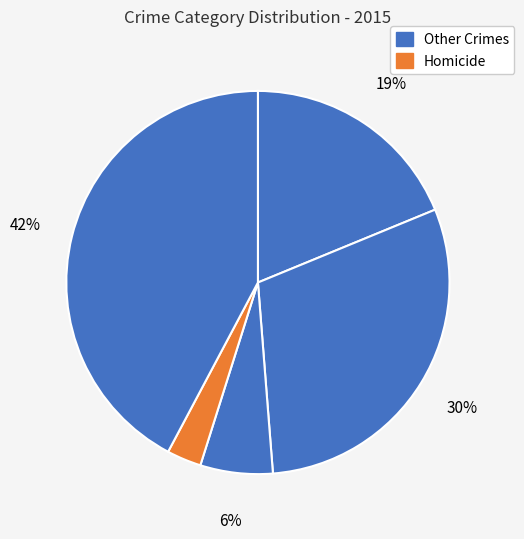

To the nearest percent, what is the average slice percentage?

20%